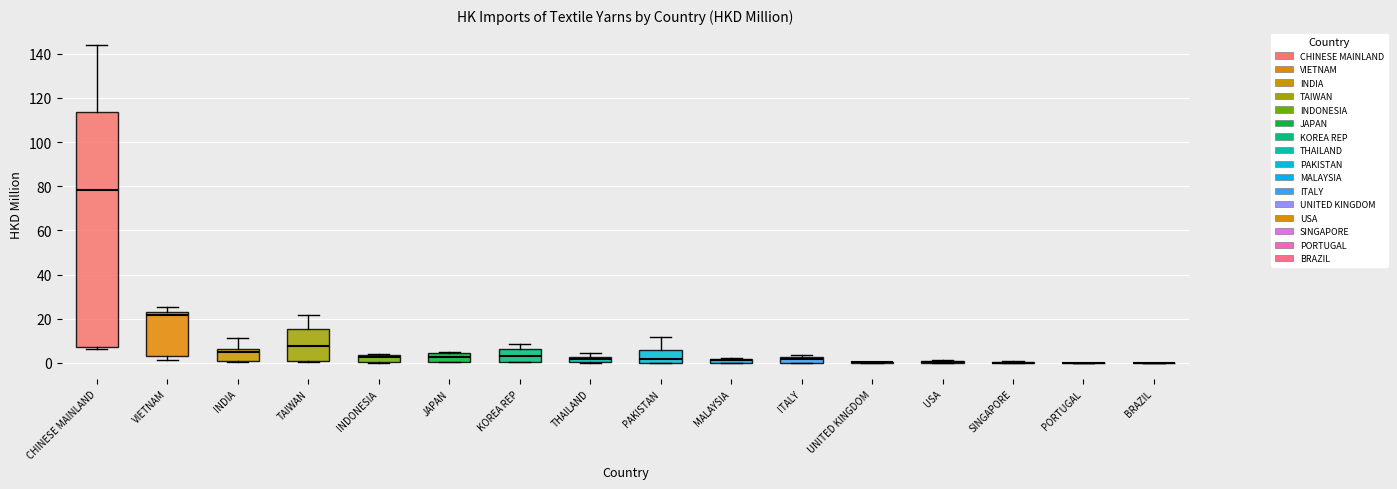

Comparing the boxes themselves (not the whiskers), which one is the tallest?

CHINESE MAINLAND